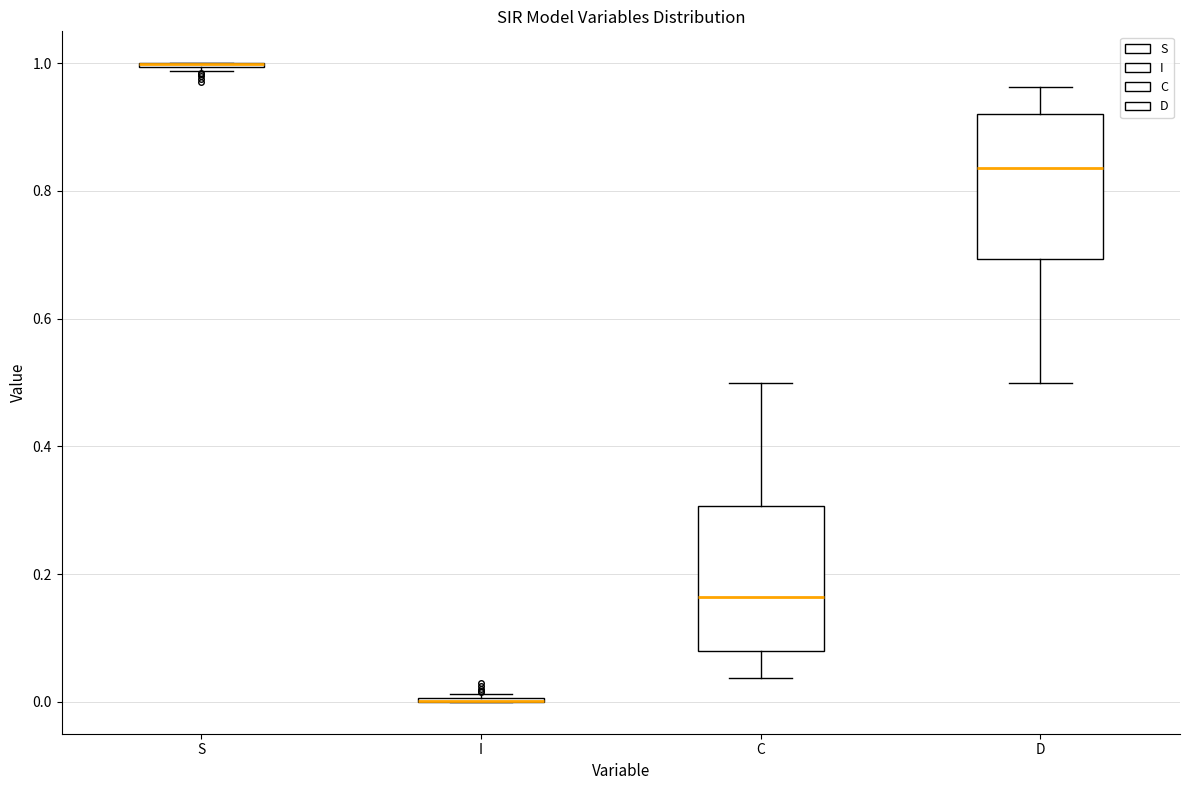

Reading left to right, read every box against the y-axis: the position of its median line, the range the box covers, and the ends of its whiskers. The values are not printed on the chart, so give them approximately, as read against the axis.

S: box collapsed to a line at 1.00, whiskers 0.98 to 1.00
I: box collapsed to a line at 0.00, whiskers 0.00 to 0.02
C: median 0.16, box 0.08 to 0.30, whiskers 0.04 to 0.50
D: median 0.84, box 0.70 to 0.92, whiskers 0.50 to 0.96